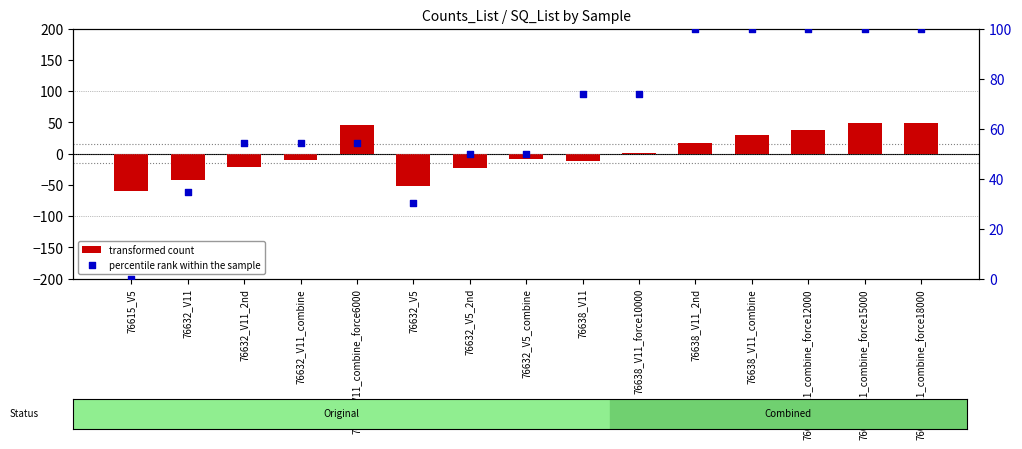

What is the total value across all series at 76638_V11_combine_force12000?

137.5